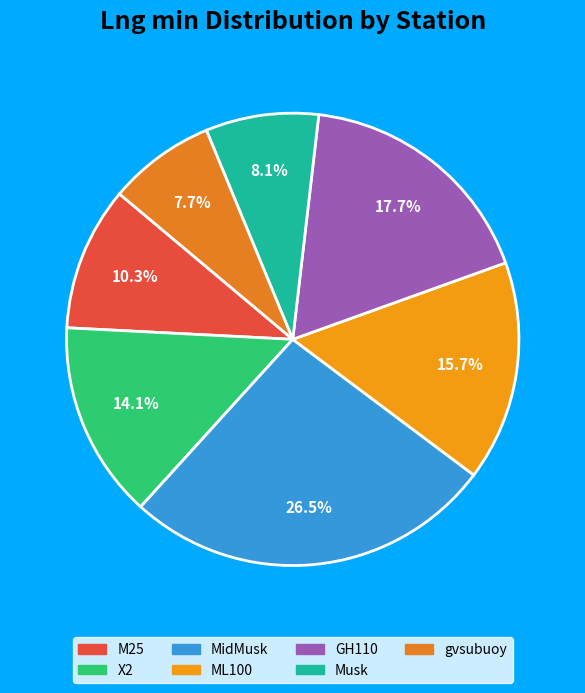

Do GH110 and gvsubuoy together represent more than half of the pie?

No